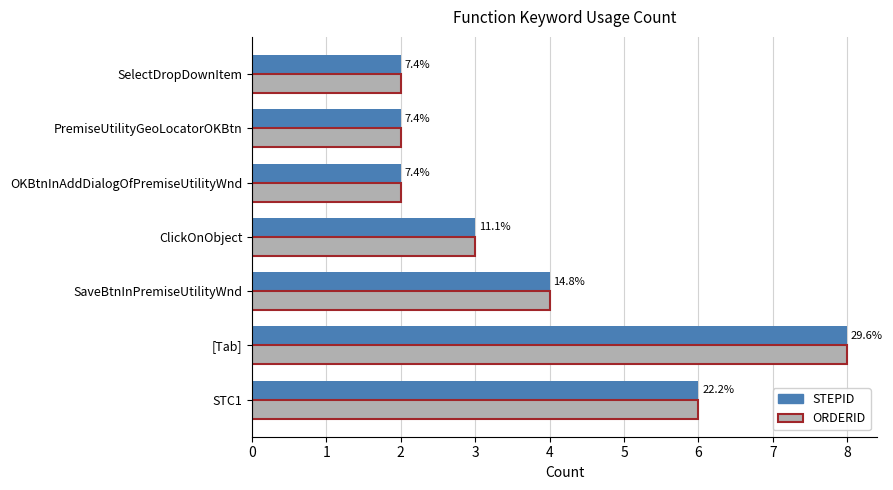

Reading left to right, list all the values displayed in this chart.

STEPID: 6	8	4	3	2	2	2
ORDERID: 6	8	4	3	2	2	2